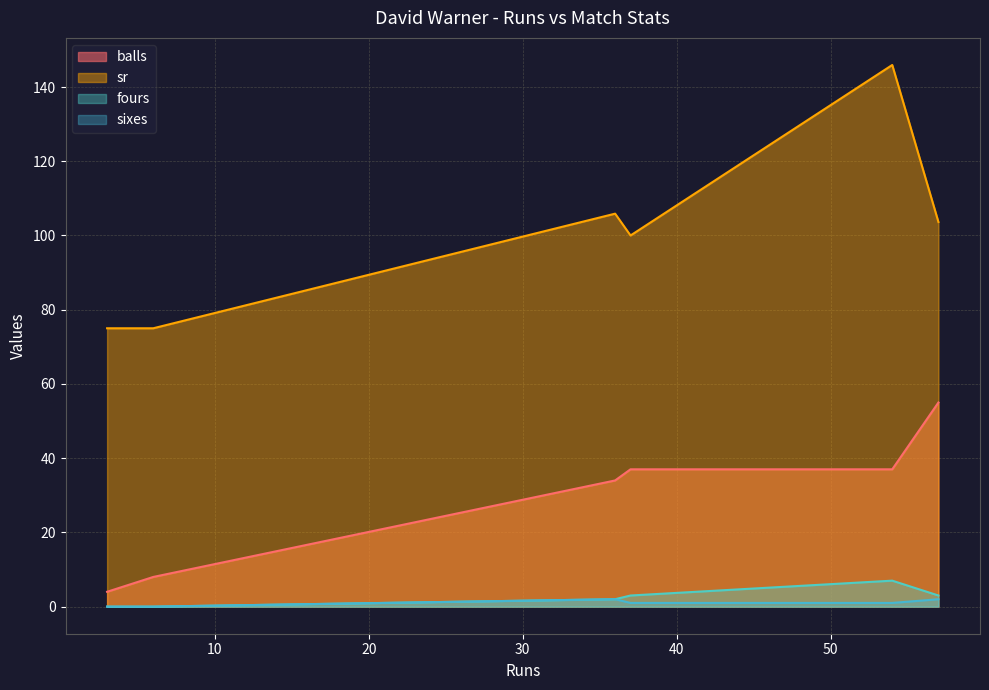

At which category is the sum across all series the highest?

54